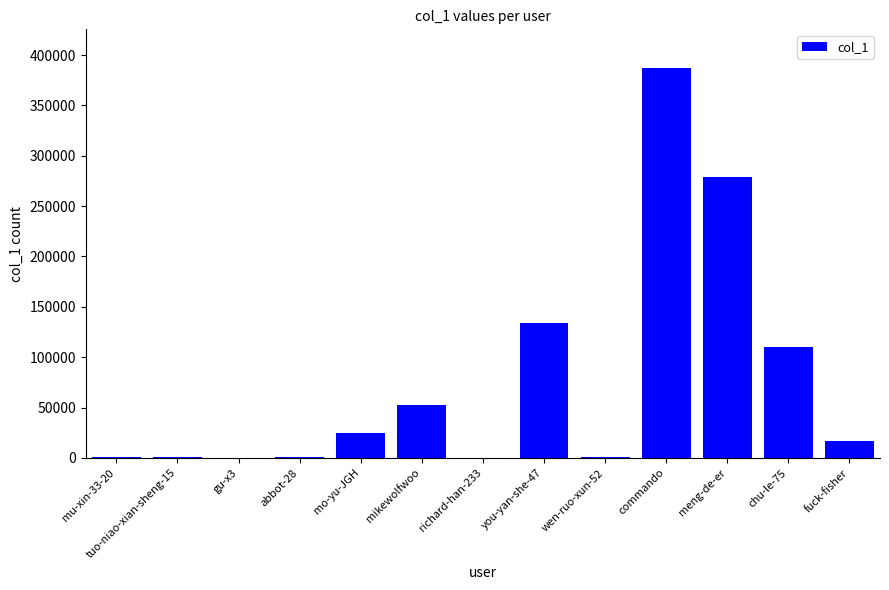

At which label is the value closest to 193451?

you-yan-she-47